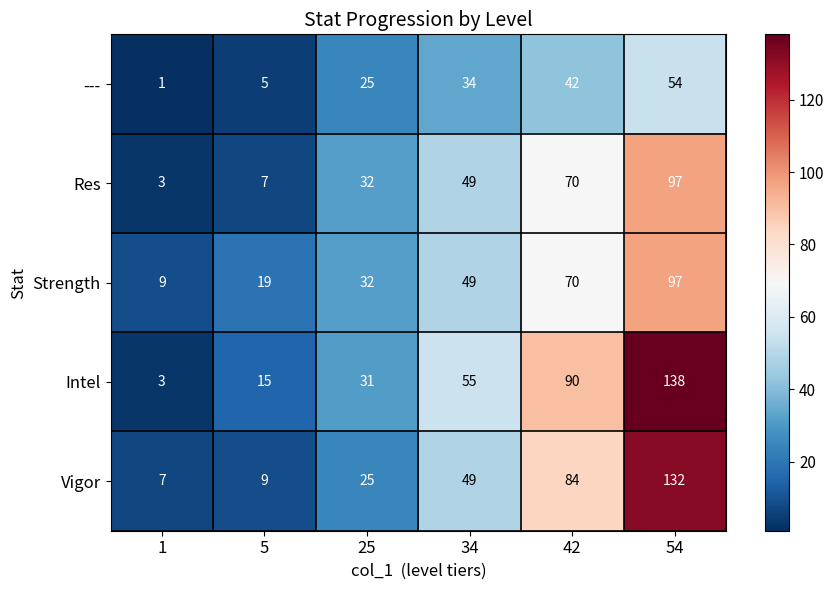

What is the maximum value shown in the chart?

138